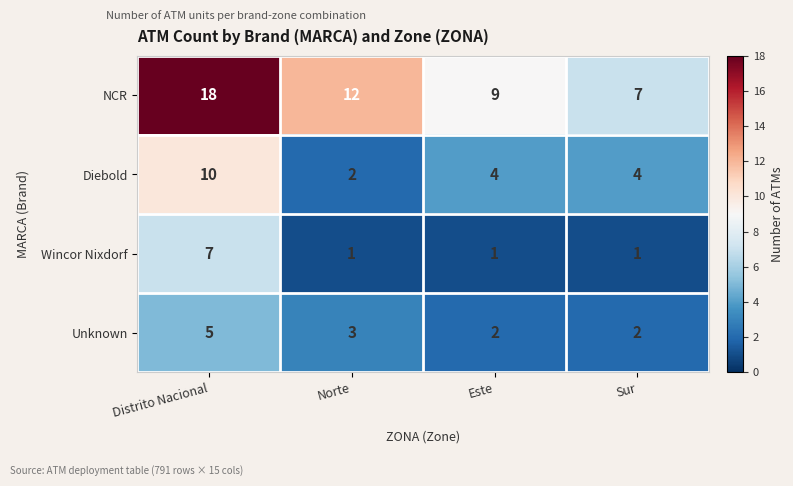

At Sur, list the series in order from largest to smallest.

NCR, Diebold, Unknown, Wincor Nixdorf